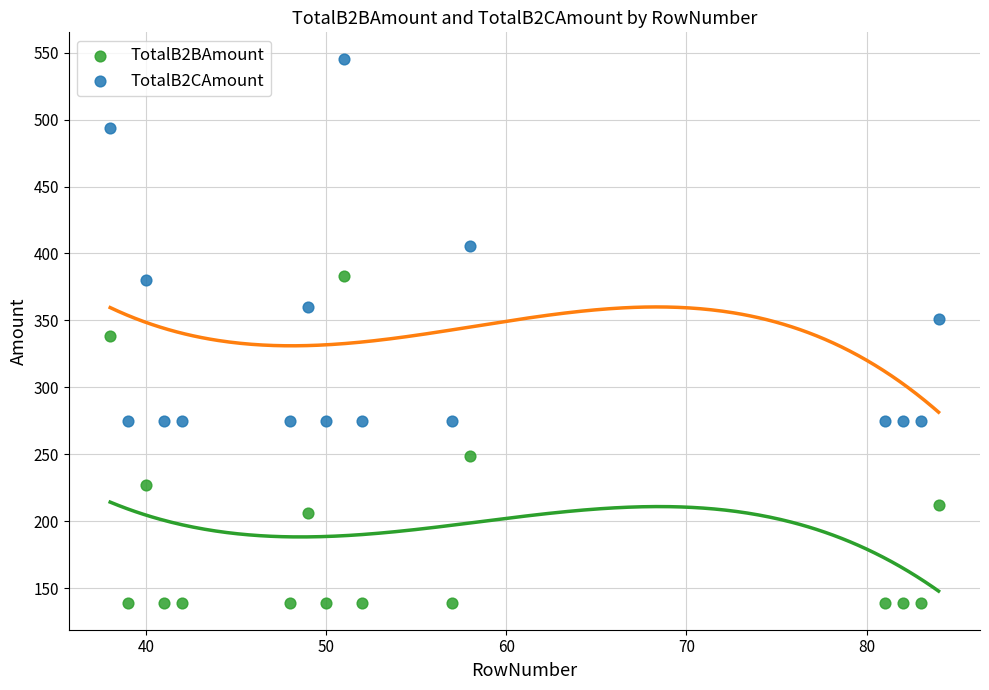

Which series contains the highest Y value?

TotalB2CAmount